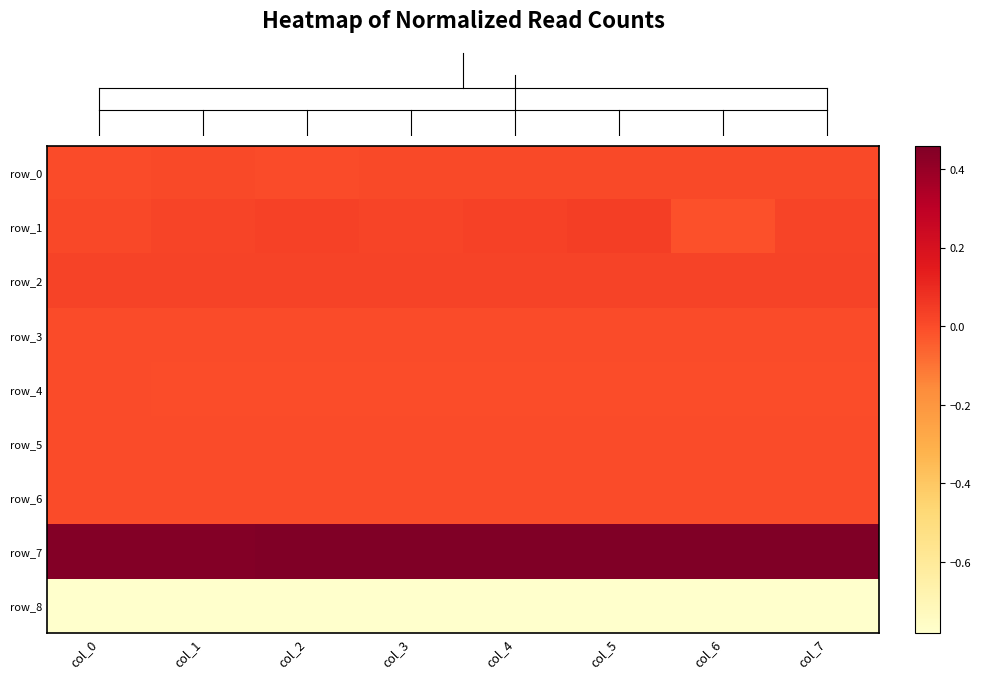

Reading left to right, list all the values displayed in this chart.

row_0: col_0=0.0	col_1=0.0	col_2=0.0	col_3=0.0	col_4=0.0	col_5=0.0	col_6=0.0	col_7=0.0
row_1: col_0=0.0	col_1=0.0	col_2=0.0	col_3=0.0	col_4=0.0	col_5=0.0	col_6=-0.0	col_7=0.0
row_2: col_0=0.0	col_1=0.0	col_2=0.0	col_3=0.0	col_4=0.0	col_5=0.0	col_6=0.0	col_7=0.0
row_3: col_0=0.0	col_1=0.0	col_2=-0.0	col_3=0.0	col_4=-0.0	col_5=0.0	col_6=0.0	col_7=0.0
row_4: col_0=0.0	col_1=-0.0	col_2=-0.0	col_3=-0.0	col_4=-0.0	col_5=-0.0	col_6=-0.0	col_7=-0.0
row_5: col_0=0.0	col_1=-0.0	col_2=-0.0	col_3=-0.0	col_4=-0.0	col_5=-0.0	col_6=-0.0	col_7=-0.0
row_6: col_0=0.0	col_1=0.0	col_2=0.0	col_3=0.0	col_4=0.0	col_5=0.0	col_6=0.0	col_7=0.0
row_7: col_0=0.5	col_1=0.5	col_2=0.5	col_3=0.5	col_4=0.5	col_5=0.5	col_6=0.5	col_7=0.5
row_8: col_0=-0.8	col_1=-0.8	col_2=-0.8	col_3=-0.8	col_4=-0.8	col_5=-0.8	col_6=-0.8	col_7=-0.8